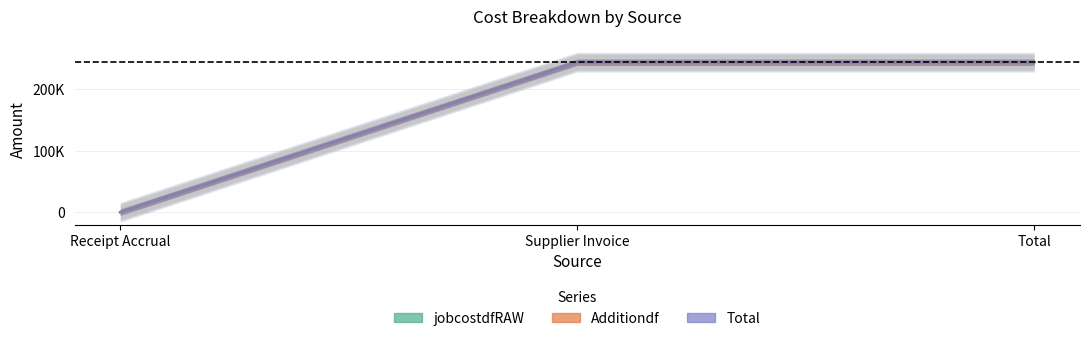

The value of Total at Supplier Invoice is 243512.9. True or false?

True